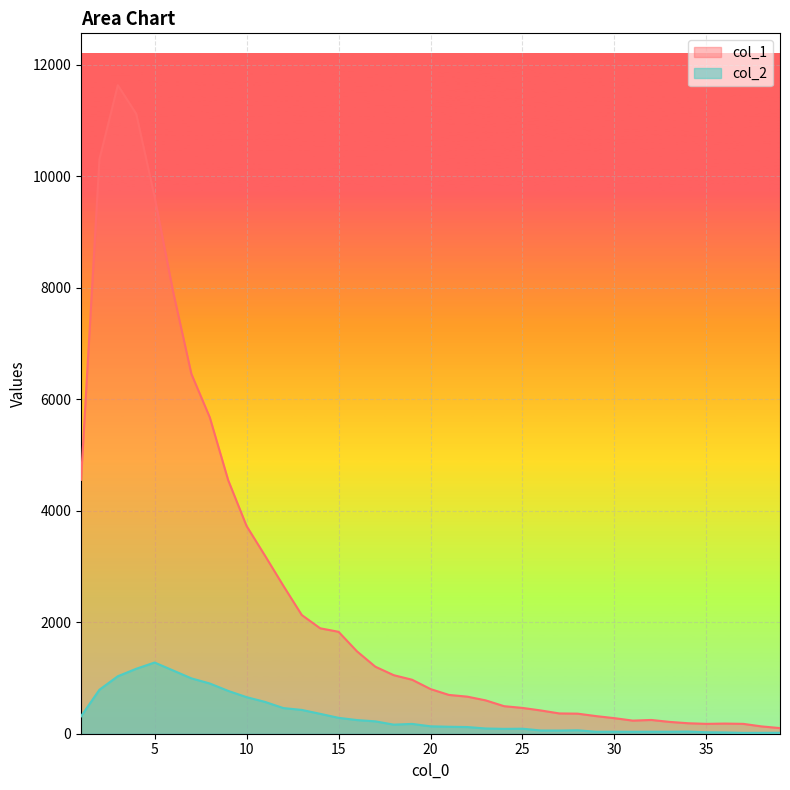

Where is col_1 nearest to the value 5866?

8